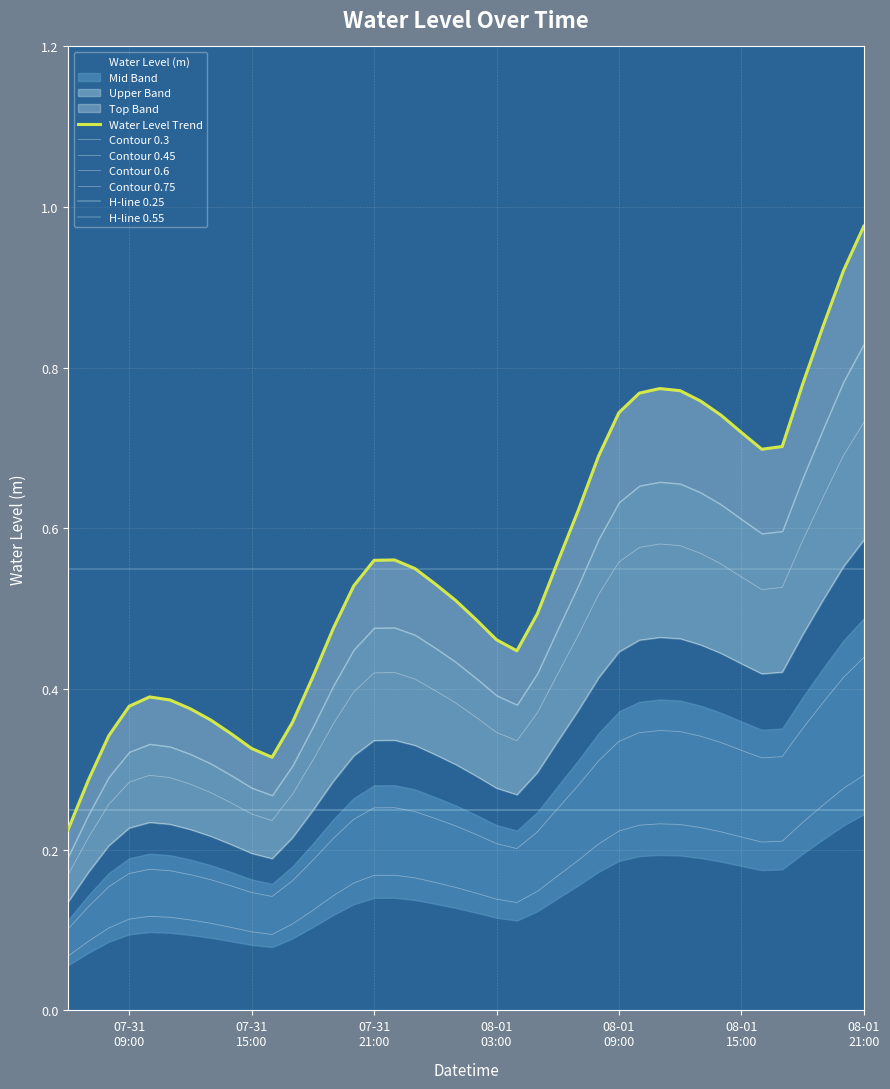

What is the greatest value displayed?

1.0